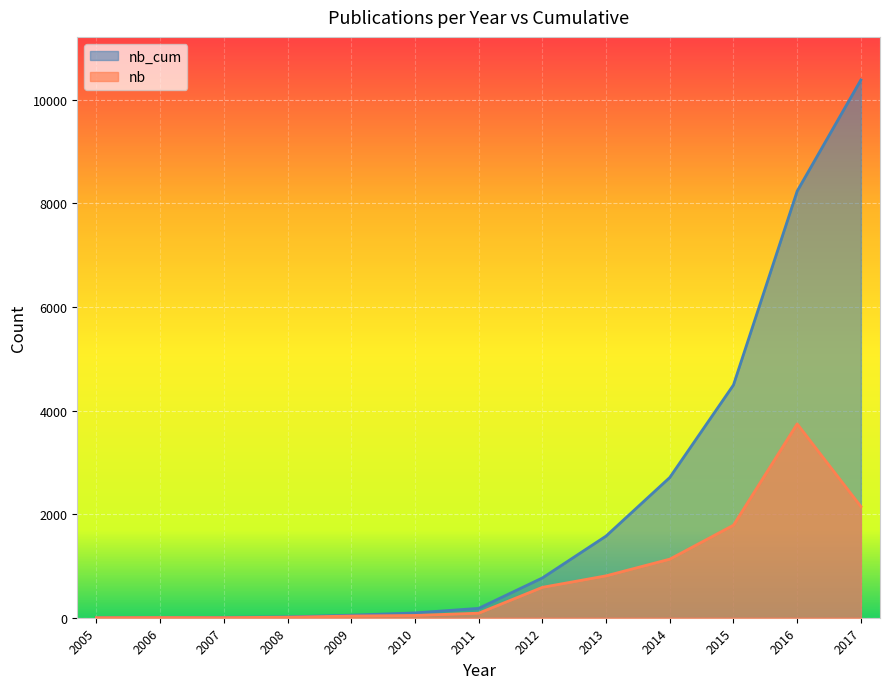

Read the nb_cum value at 2011.

181